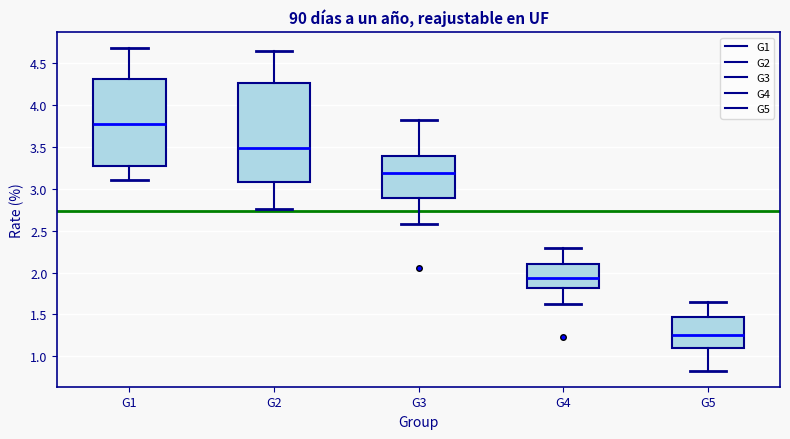

Reading left to right, read every box against the y-axis: the position of its median line, the range the box covers, and the ends of its whiskers. The values are not printed on the chart, so give them approximately, as read against the axis.

G1: median 3.80, box 3.25 to 4.30, whiskers 3.10 to 4.70
G2: median 3.50, box 3.10 to 4.25, whiskers 2.75 to 4.65
G3: median 3.20, box 2.90 to 3.40, whiskers 2.60 to 3.80
G4: median 1.95, box 1.80 to 2.10, whiskers 1.60 to 2.30
G5: median 1.25, box 1.10 to 1.45, whiskers 0.85 to 1.65